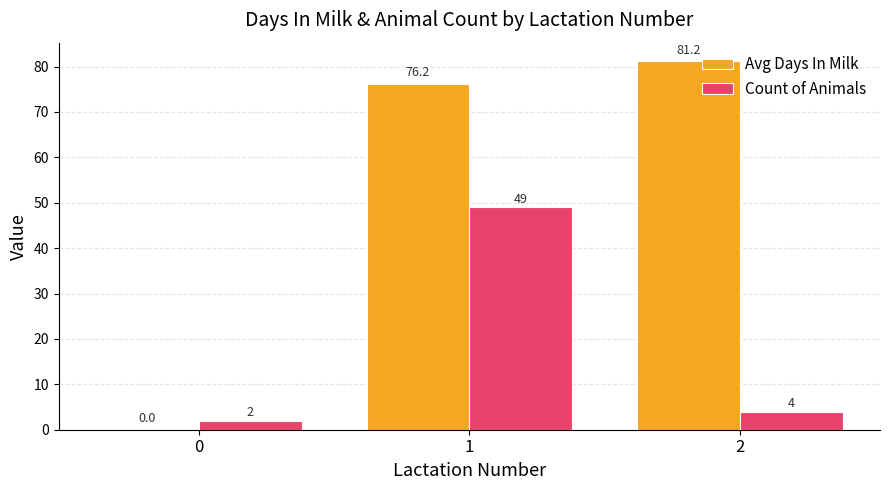

What is the spread (max minus min) of values at 2?

77.2